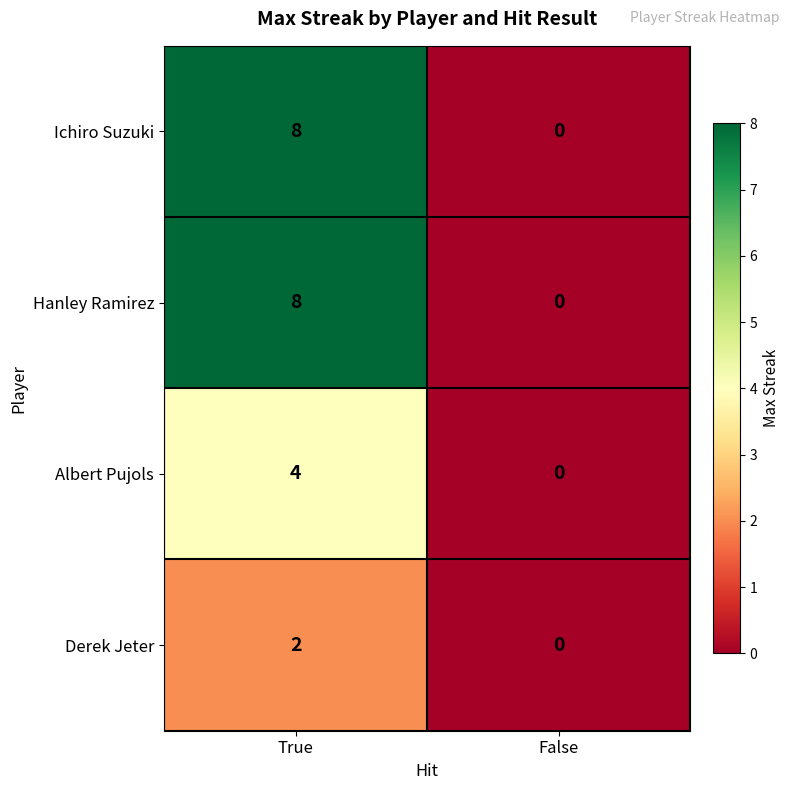

Rank the categories by Hanley Ramirez value from highest to lowest.

True, False